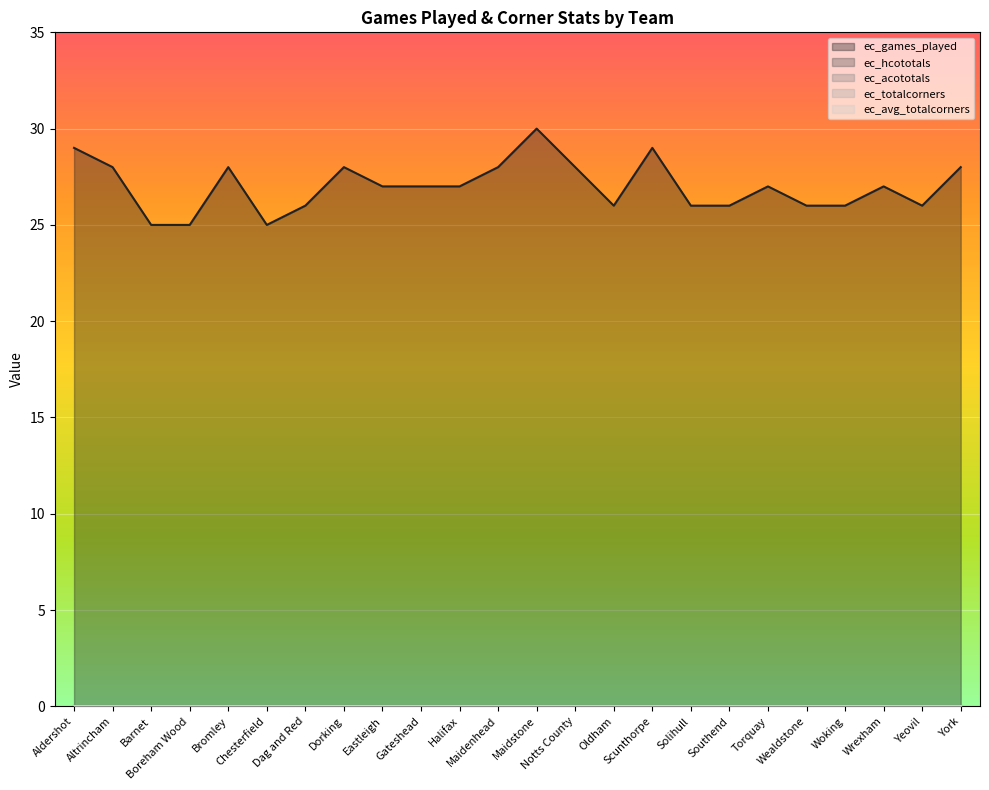

Which category has the highest value in the ec_avg_totalcorners series?

Aldershot